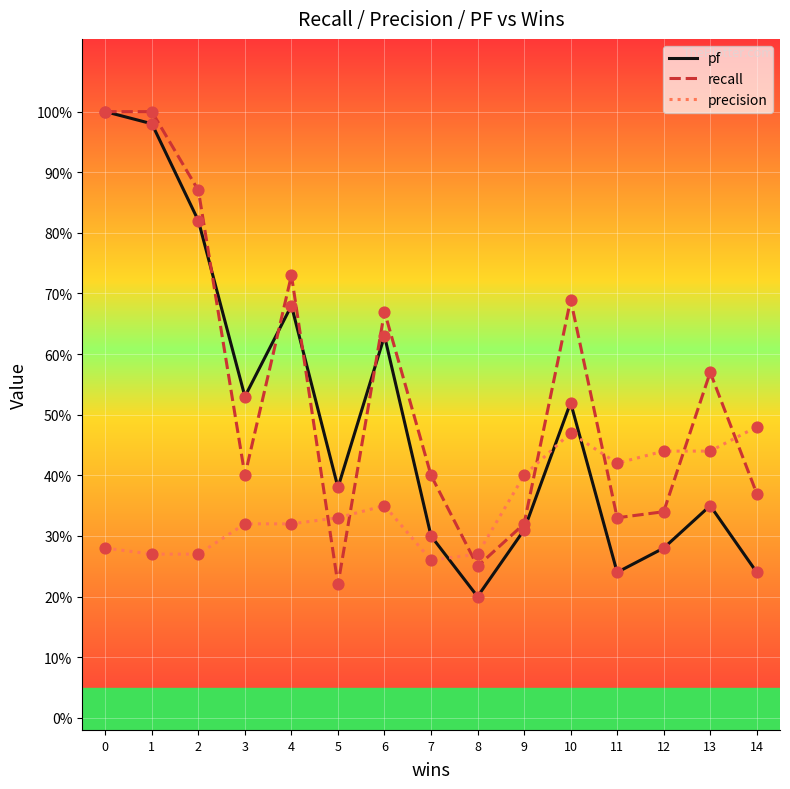

At how many categories does at least one series exceed 0?

15